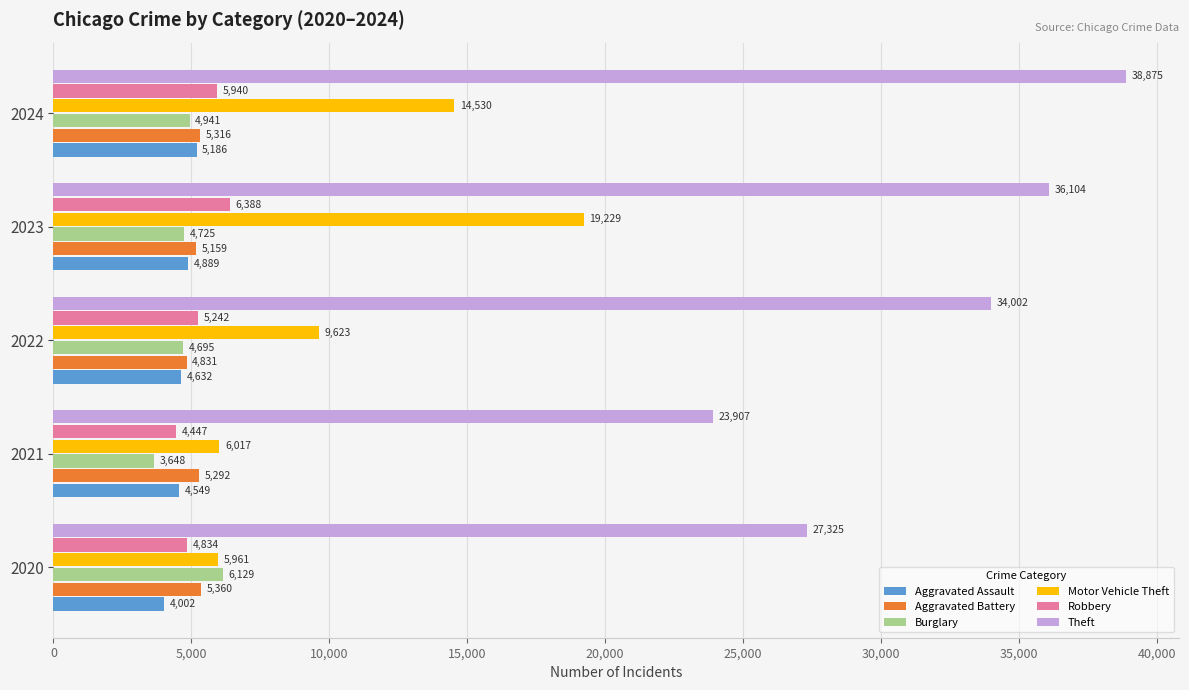

Between 2020 and 2022, which series saw the biggest shift?

Theft